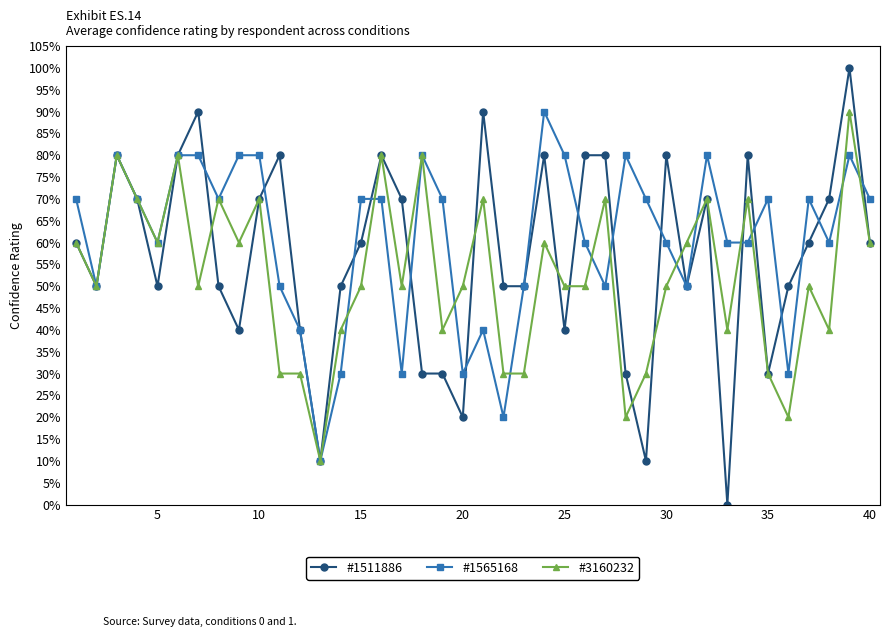

What are all the series names shown in the legend?

#1511886, #1565168, #3160232